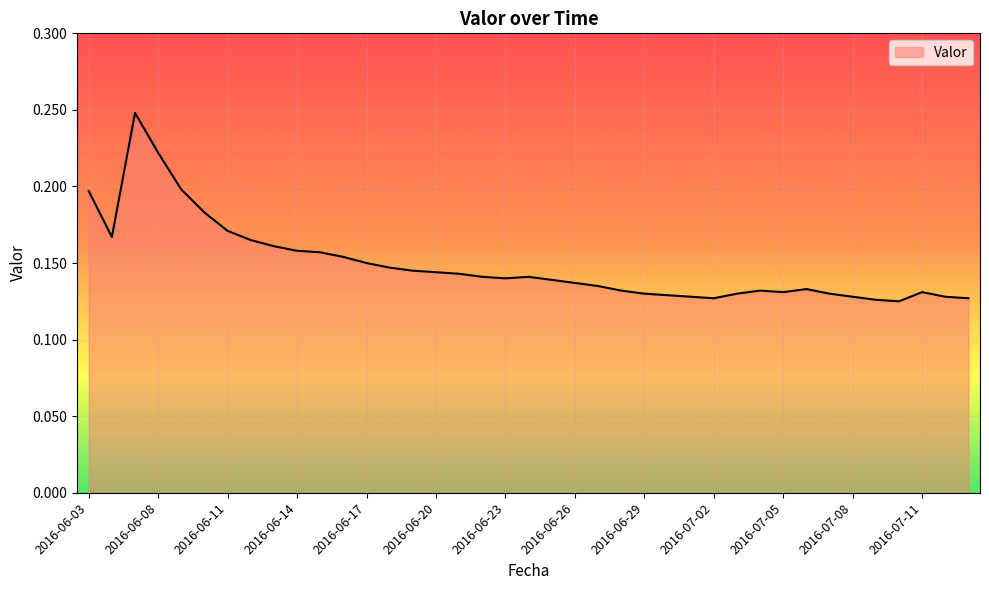

True or false: the data has more than 1 interior local peaks.

True